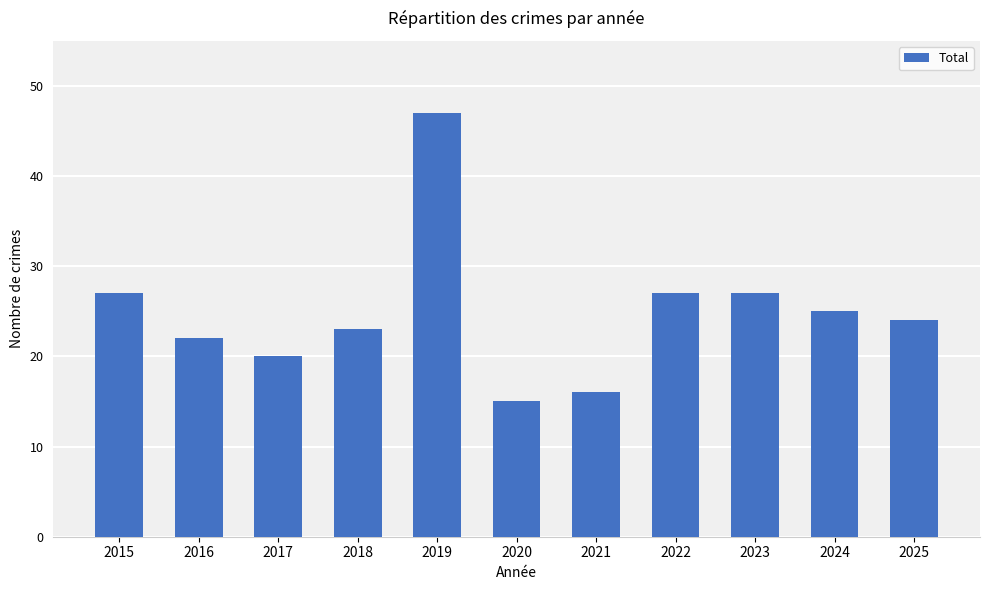

At which label does the data first exceed 24?

2015